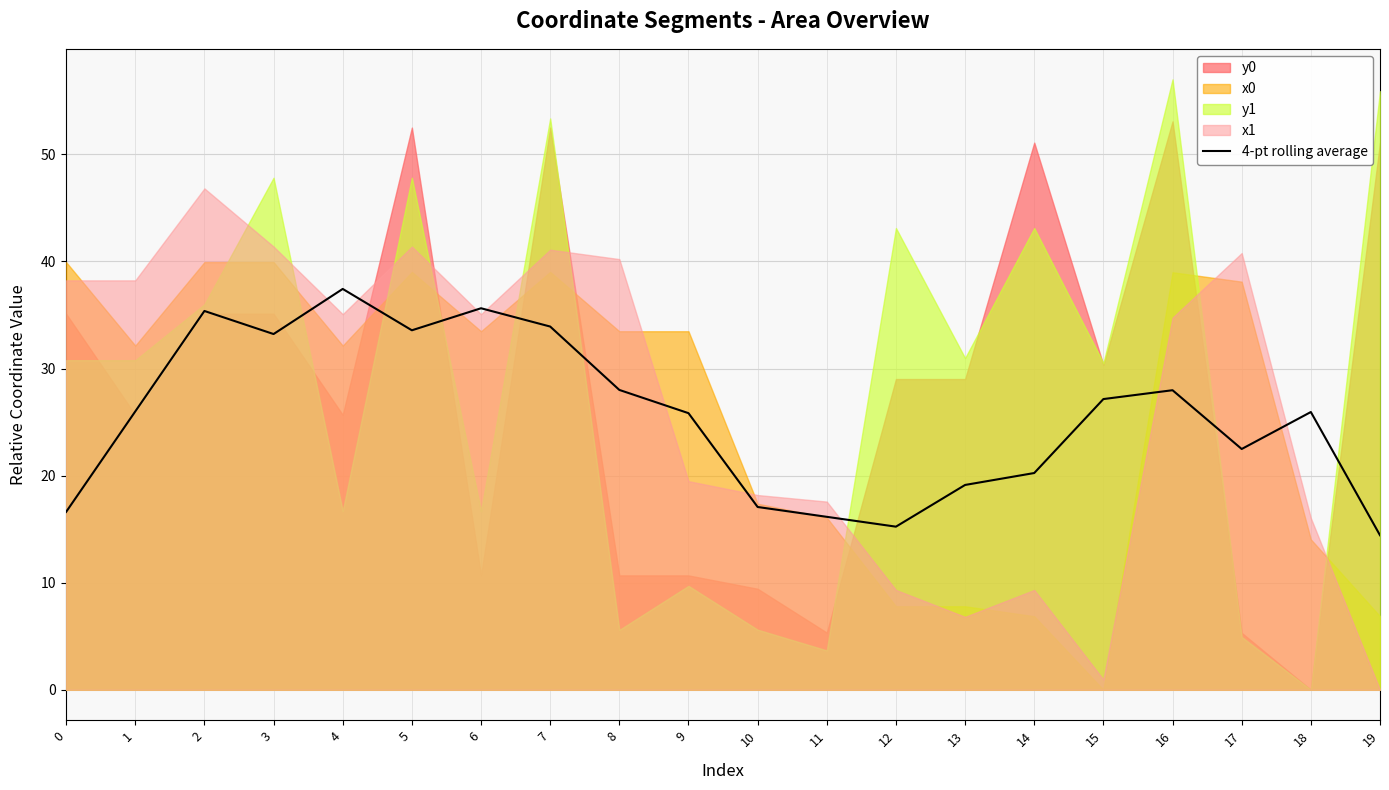

The 4-pt rolling average series shows 47.8 at 6. True or false?

False